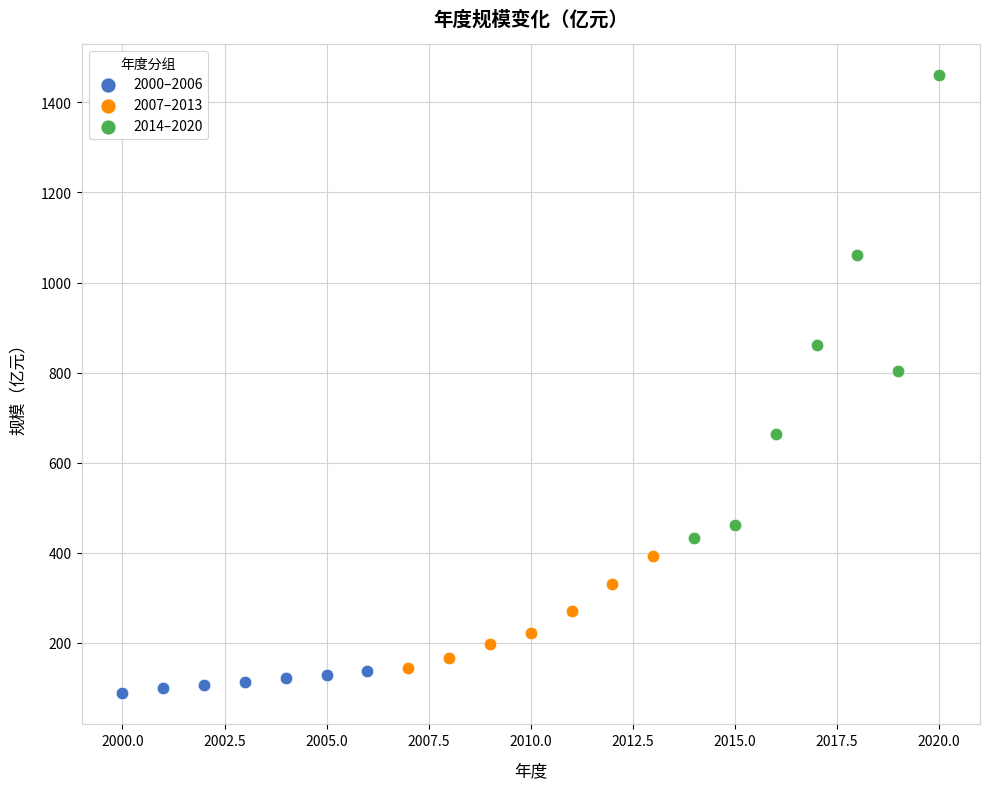

What are all the series names shown in the legend?

2000–2006, 2007–2013, 2014–2020